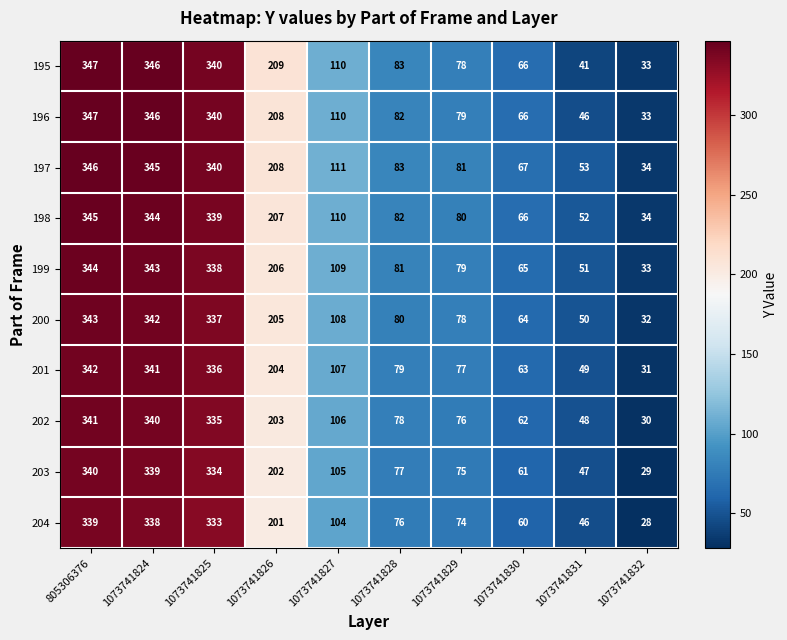

What is the difference between the maximum and minimum values in the 200 series?

311